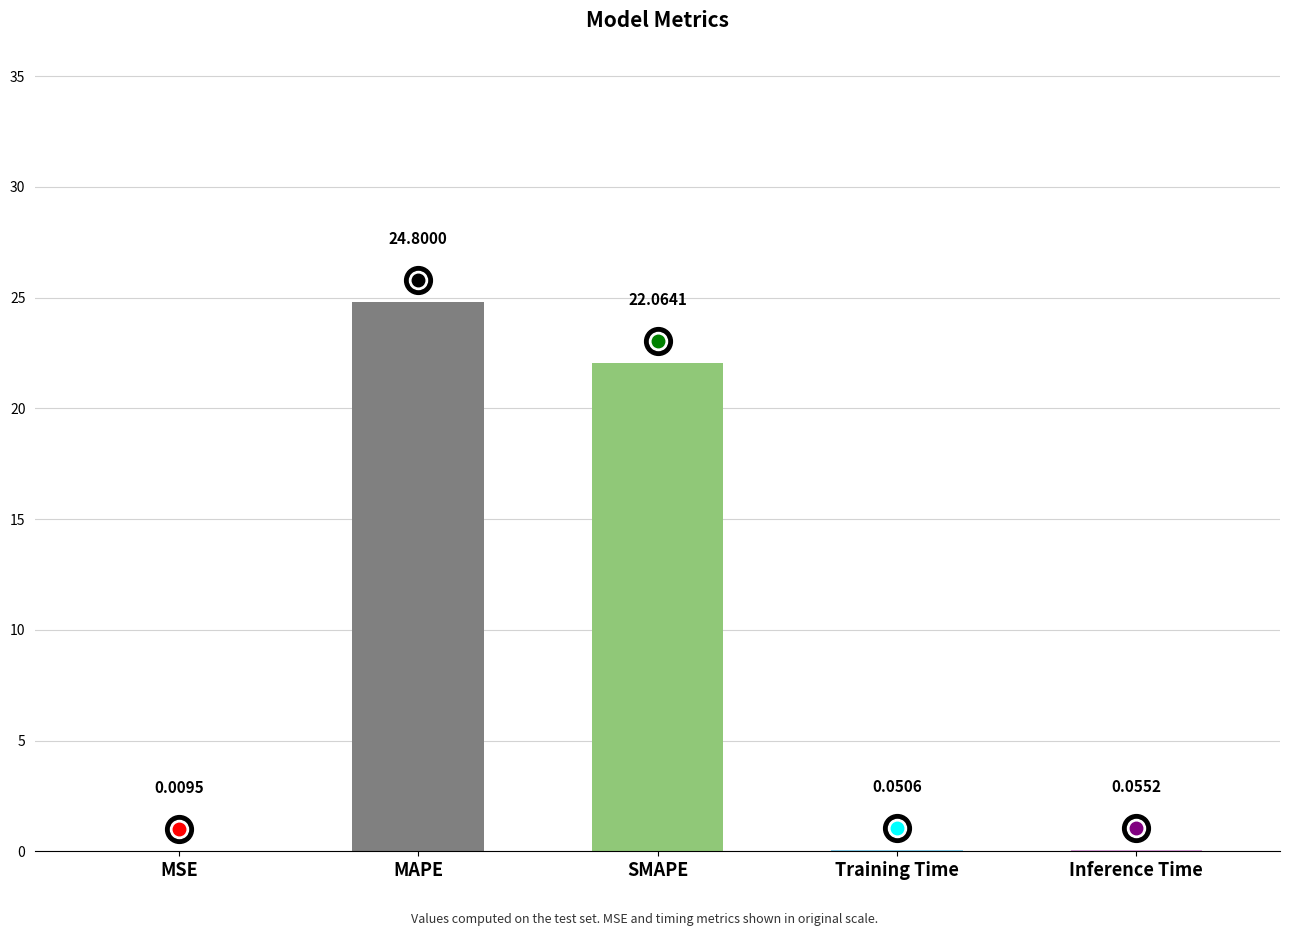

Which has a higher value, Inference Time or SMAPE?

SMAPE